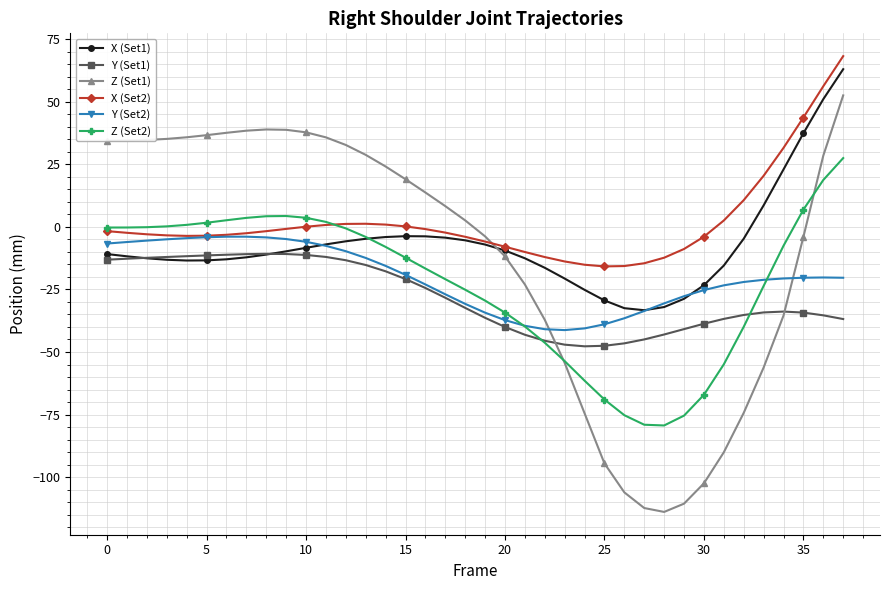

Which series has the widest spread of values?

Z (Set1)